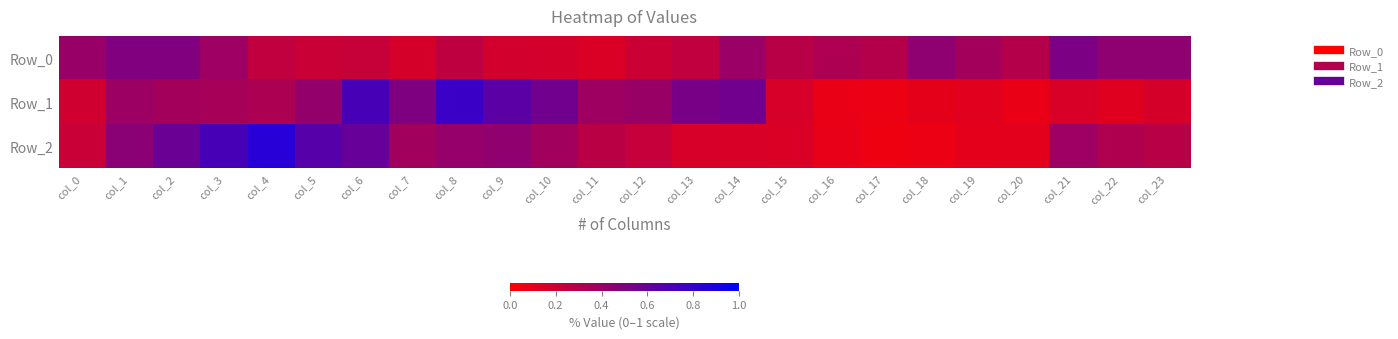

Which has a higher value, col_15 or col_1?

col_1